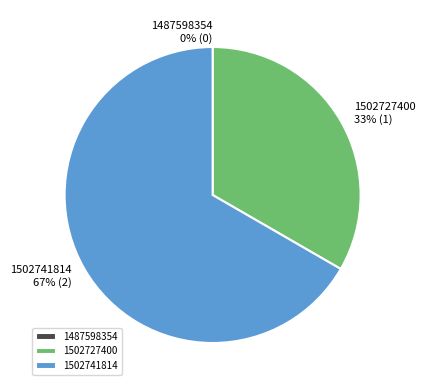

Which category has the smallest portion of the pie?

1487598354